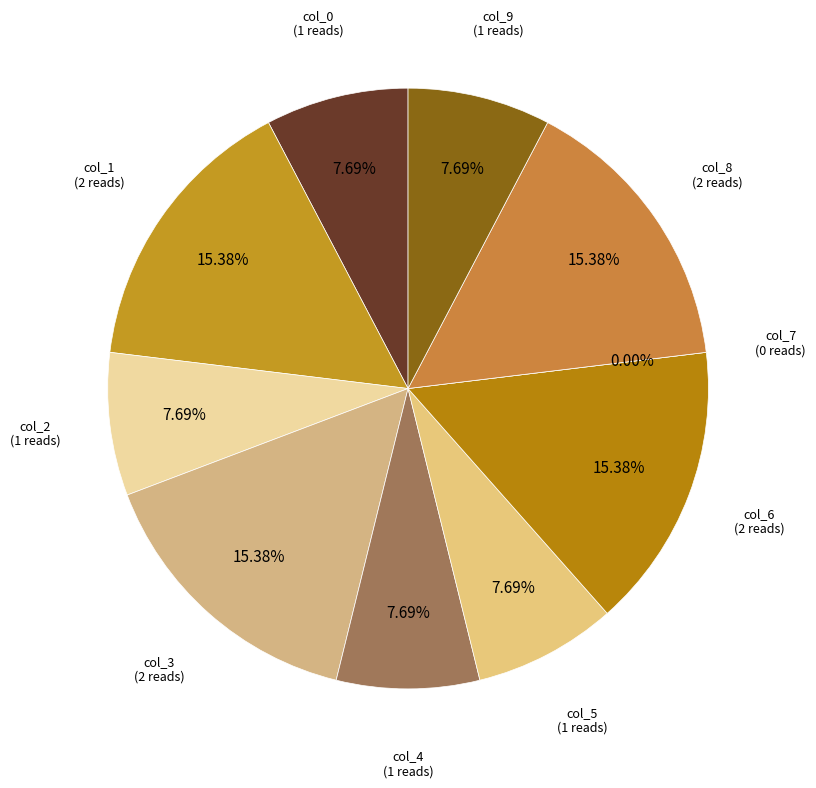

What portion of the pie excludes Row 1?

100.0%